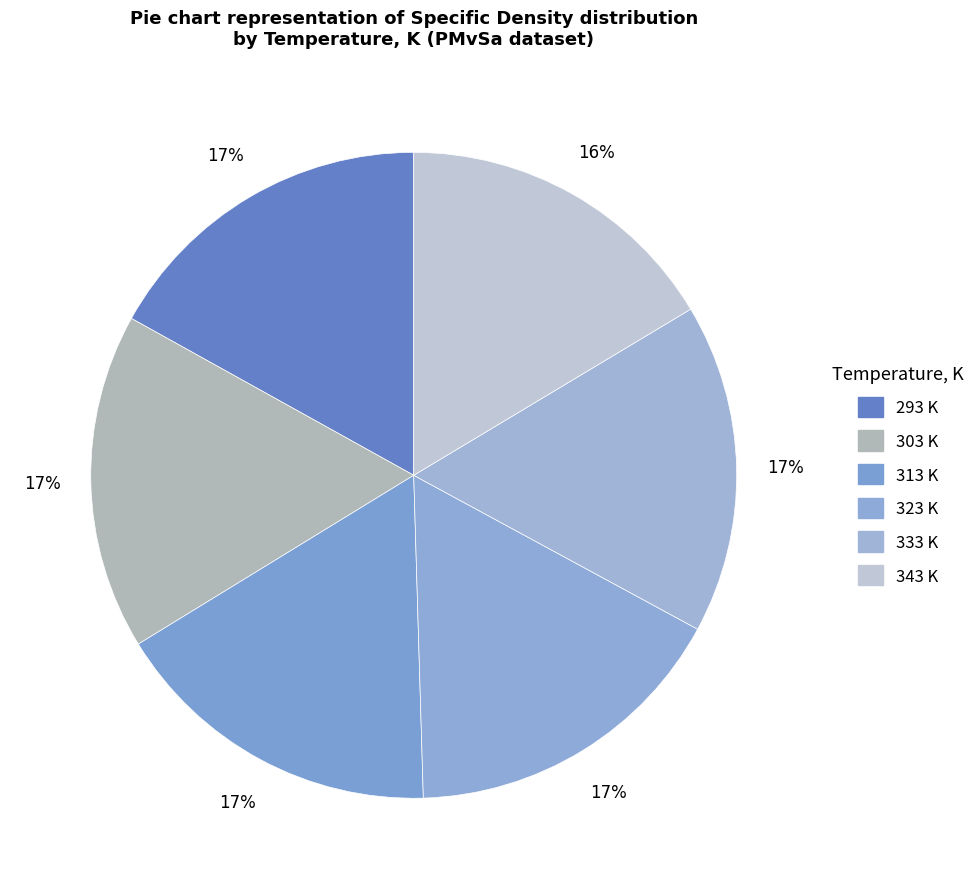

What is the smallest slice in the pie chart?

343